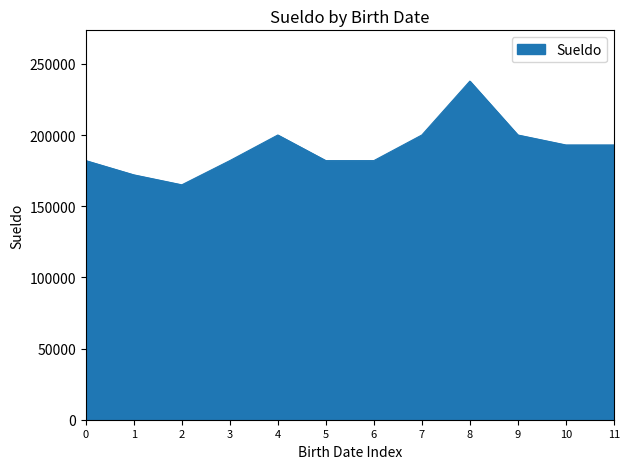

What is the greatest value displayed?

237852